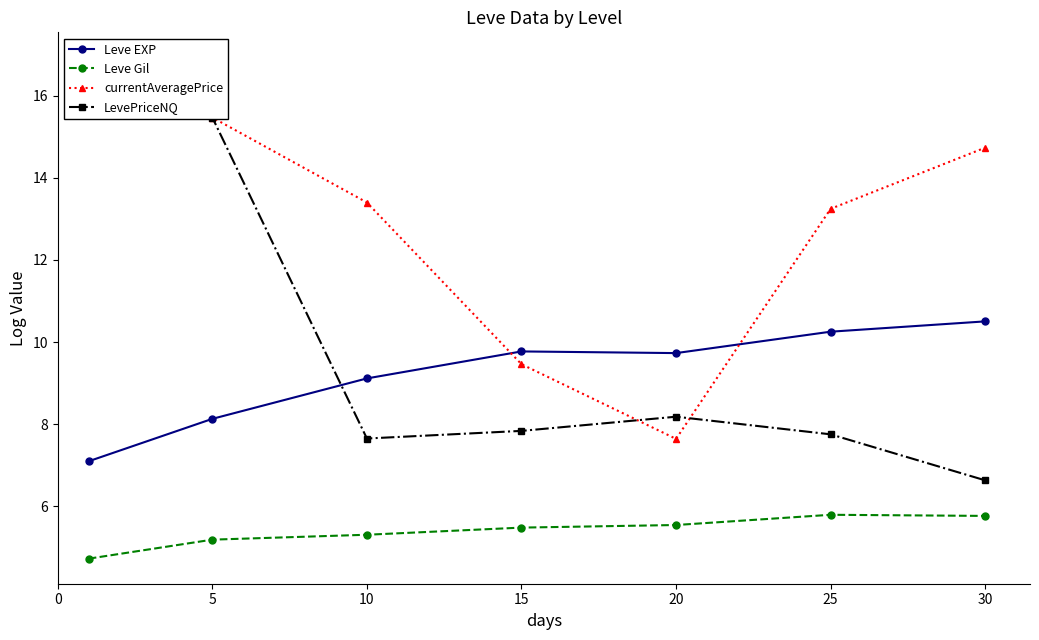

Which series has the widest spread of values?

LevePriceNQ